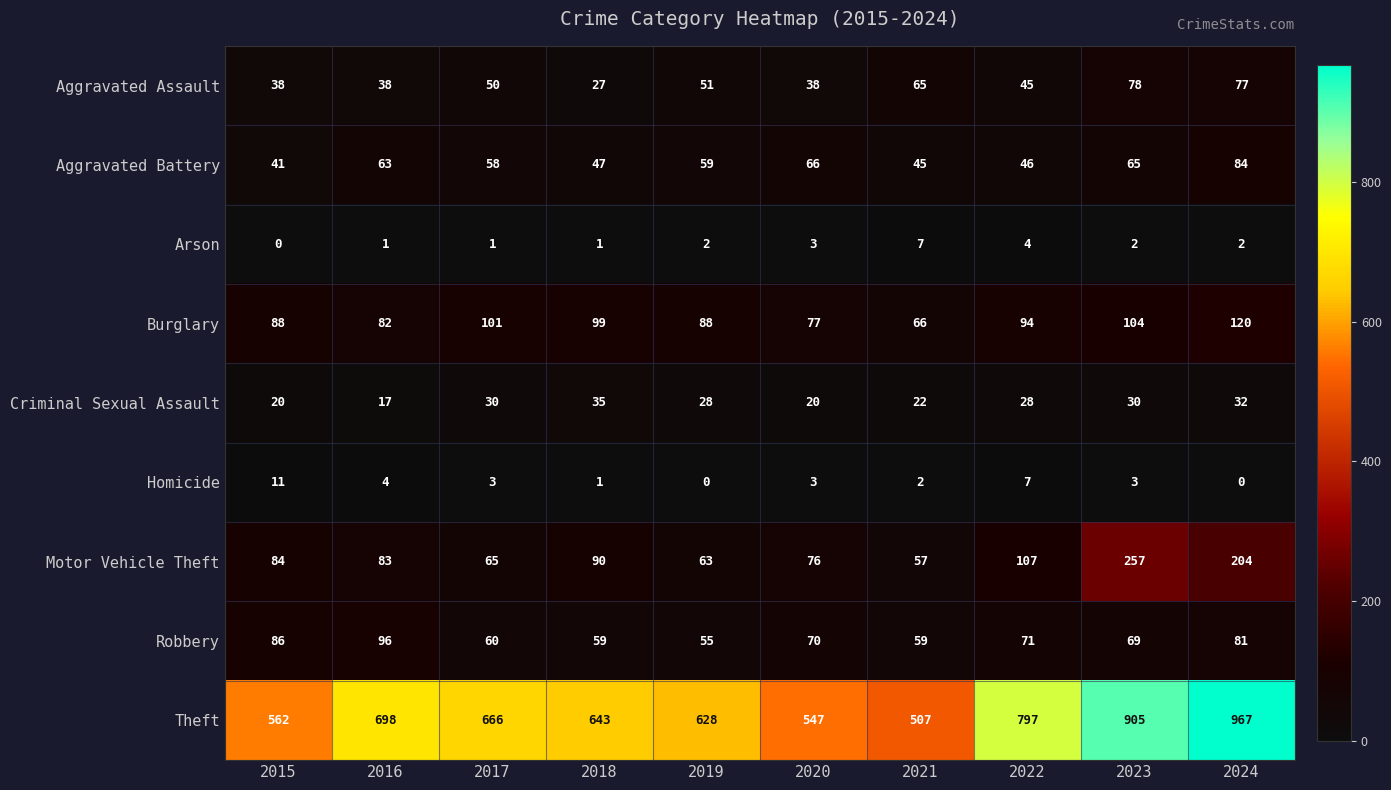

List the series in order of their peak value, lowest first.

Arson, Homicide, Criminal Sexual Assault, Aggravated Assault, Aggravated Battery, Robbery, Burglary, Motor Vehicle Theft, Theft